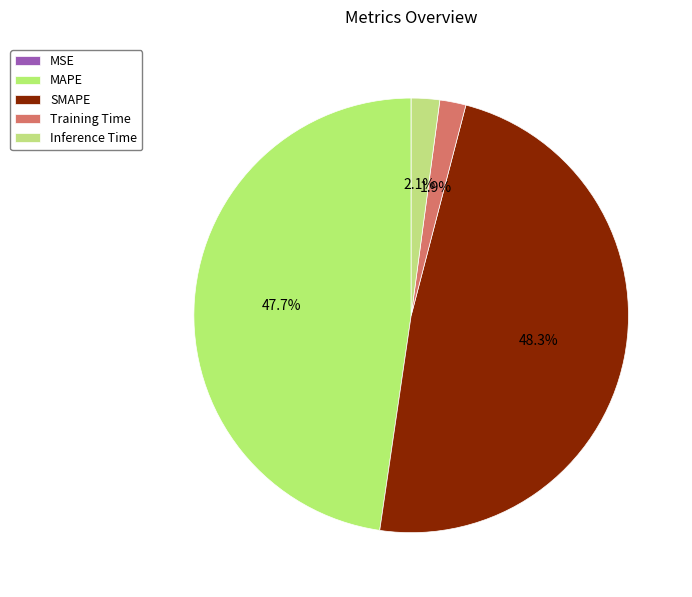

The Inference Time slice represents 2% of the pie. True or false?

True